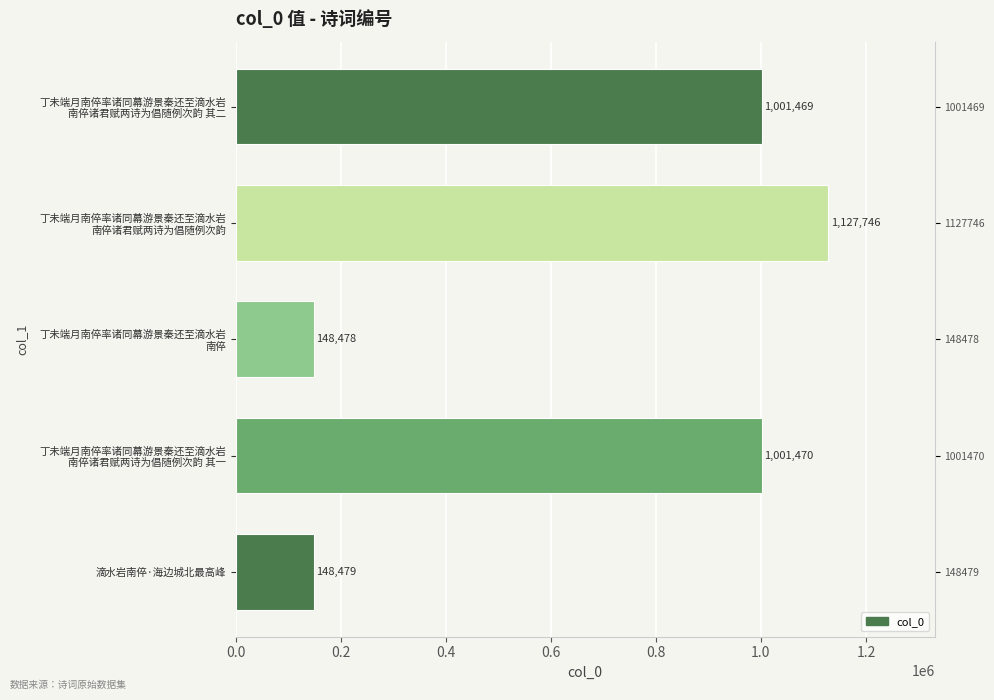

Read the value at 丁未端月南倅率诸同幕游景秦还至滴水岩 南倅诸君赋两诗为倡随例次韵 其二, to the nearest 100.

1001500